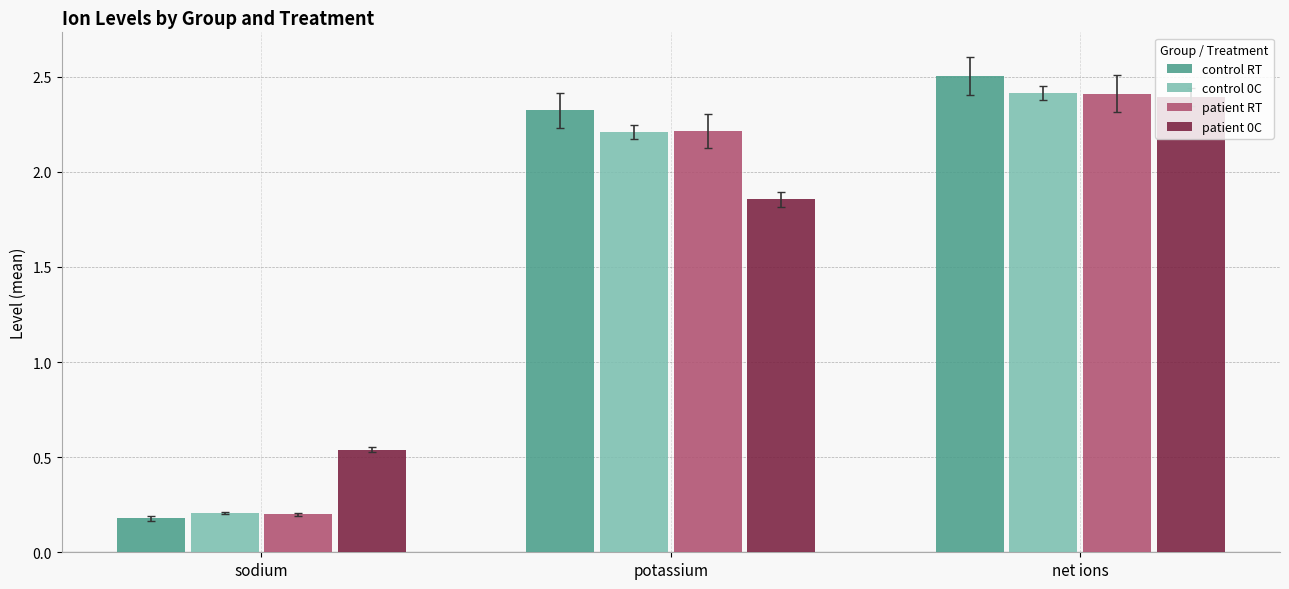

True or false: patient RT has a value of 0.3 at sodium.

False